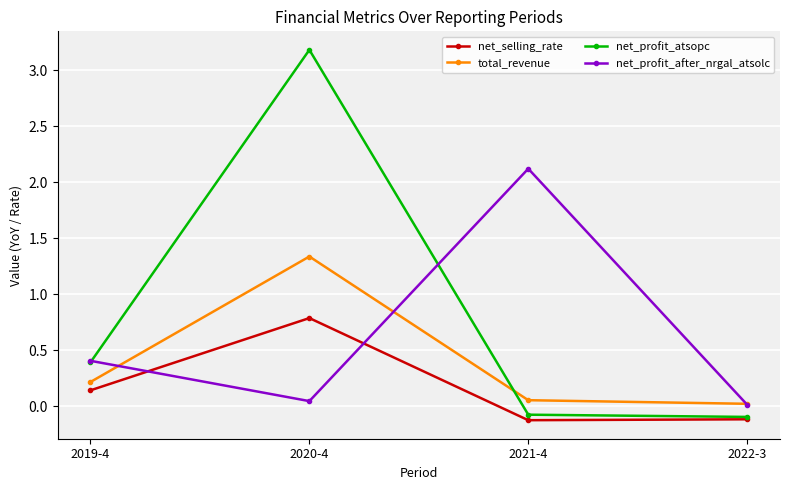

At 2020-4, list the series in order from largest to smallest.

net_profit_atsopc, total_revenue, net_selling_rate, net_profit_after_nrgal_atsolc